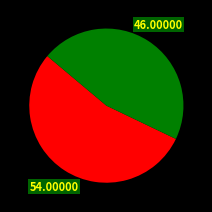

Is there a majority slice in this chart?

Yes